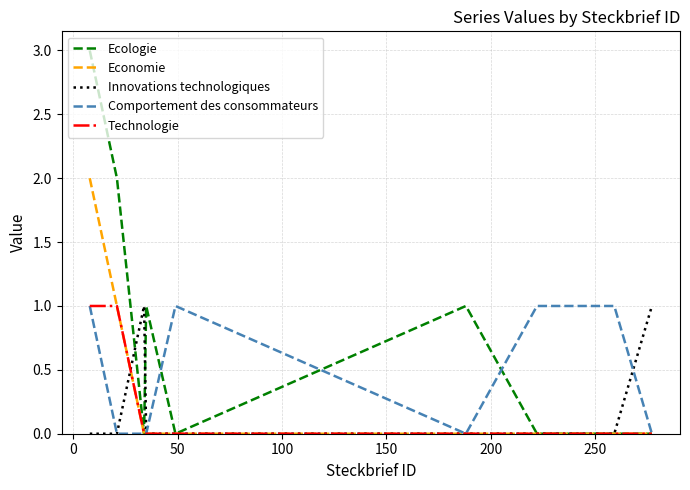

Is this an area chart (filled region under the line)?

No